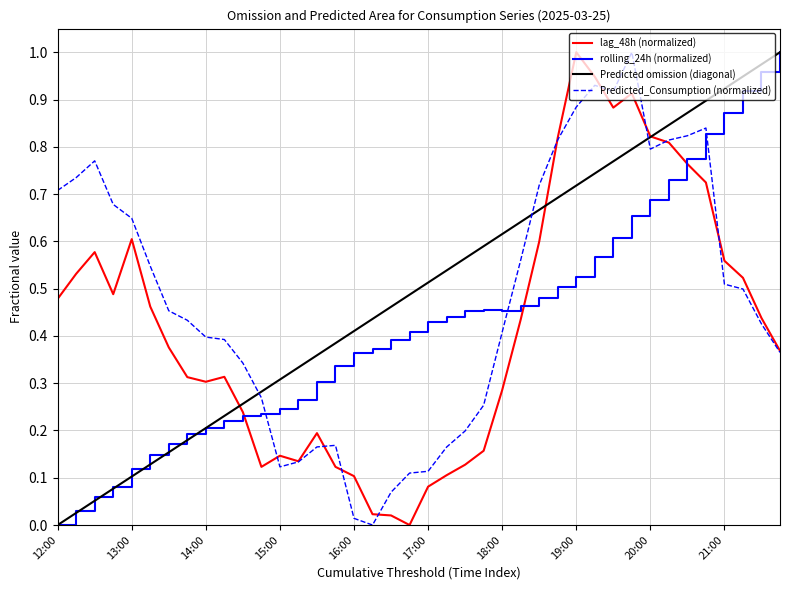

What are all the series names shown in the legend?

lag_48h (normalized), rolling_24h (normalized), Predicted omission (diagonal), Predicted_Consumption (normalized)